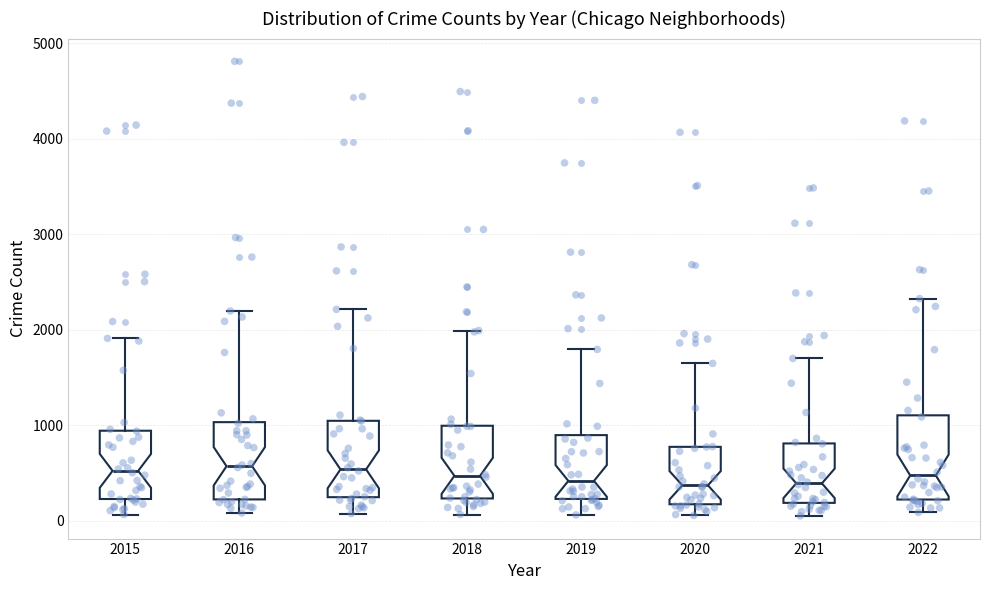

Reading left to right, transcribe this box plot: for each box, give where its median line is, the range the box spans, and where its two whiskers end, as read against the y-axis. The values are not printed on the chart, so give them approximately, as read against the axis.

2015: median 500, box 200 to 900, whiskers 100 to 1900
2016: median 600, box 200 to 1000, whiskers 100 to 2200
2017: median 500, box 200 to 1000, whiskers 100 to 2200
2018: median 500, box 200 to 1000, whiskers 100 to 2000
2019: median 400, box 200 to 900, whiskers 100 to 1800
2020: median 400, box 200 to 800, whiskers 100 to 1600
2021: median 400, box 200 to 800, whiskers 100 to 1700
2022: median 500, box 200 to 1100, whiskers 100 to 2300